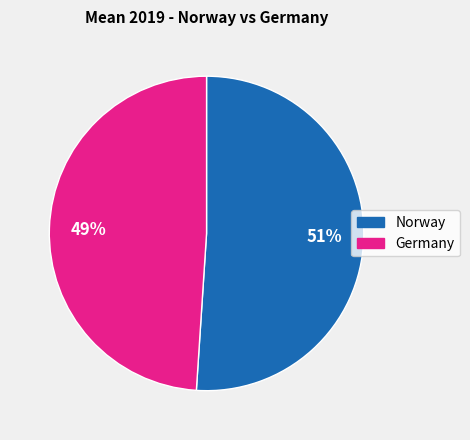

How many segments does this pie chart have?

2